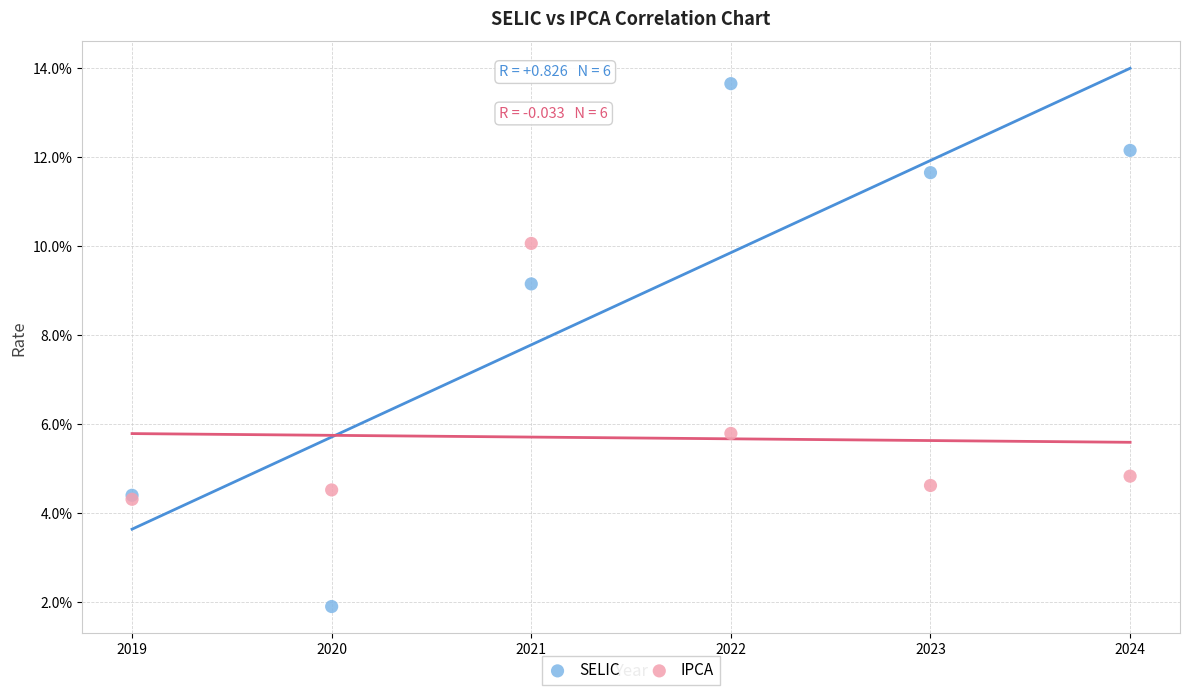

What are all the series names shown in the legend?

SELIC, IPCA